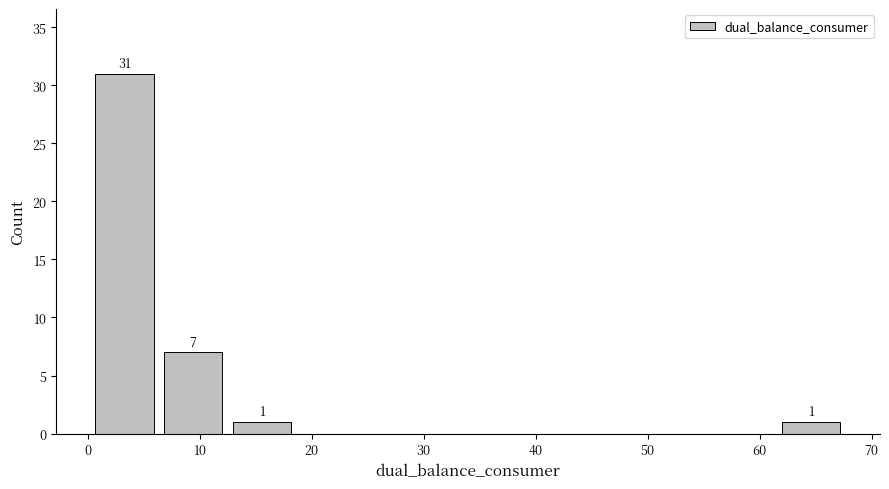

Which range on the x-axis has the tallest bar?

0 to 6